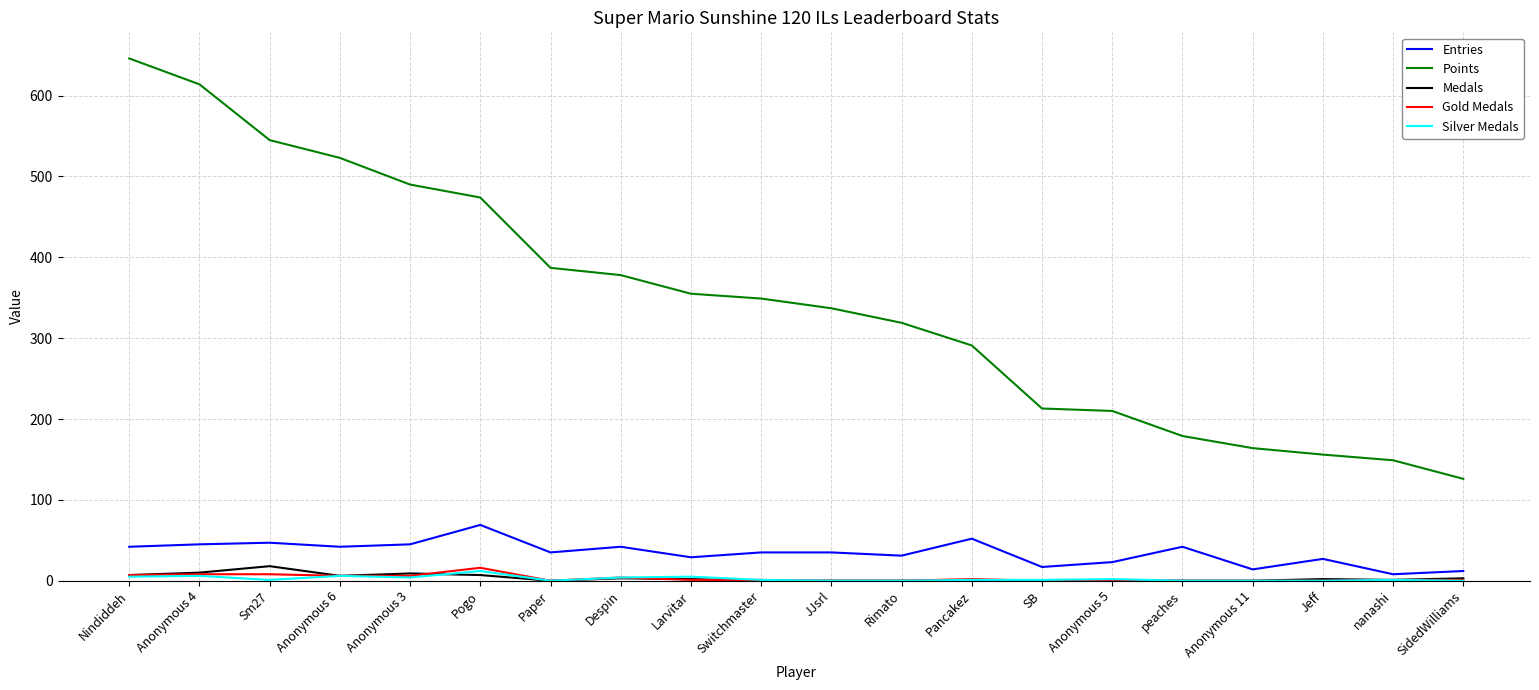

Which series has the largest total across all categories?

Points